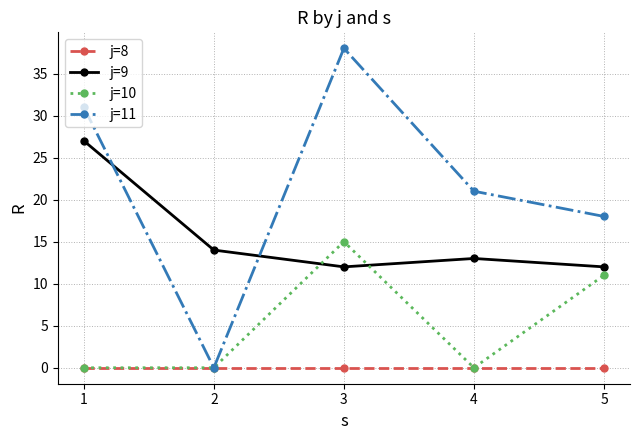

Rank the series by their maximum value, from highest to lowest.

j=11, j=9, j=10, j=8